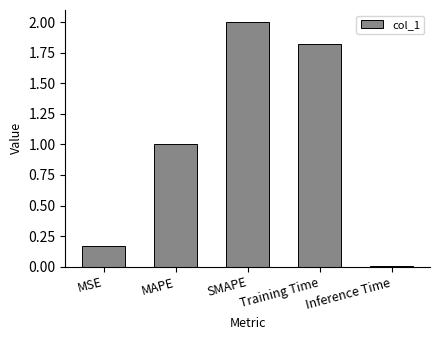

The value at SMAPE is 2.0. True or false?

True